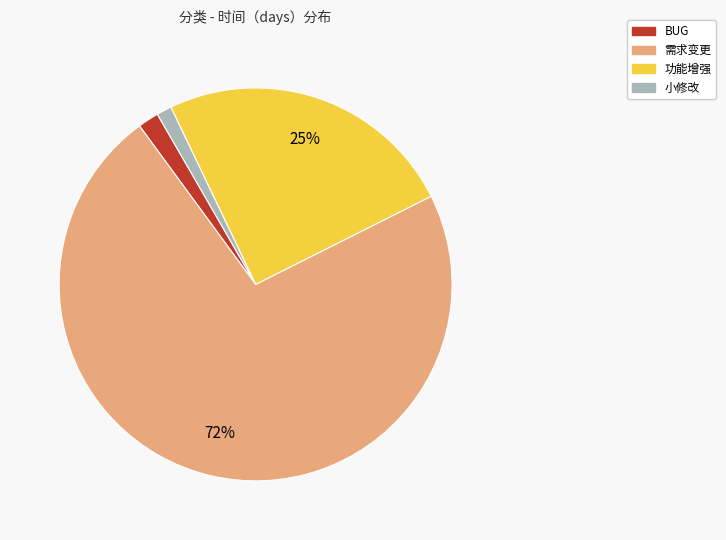

To the nearest percent, what is the difference between the largest and smallest slice percentages?

71%